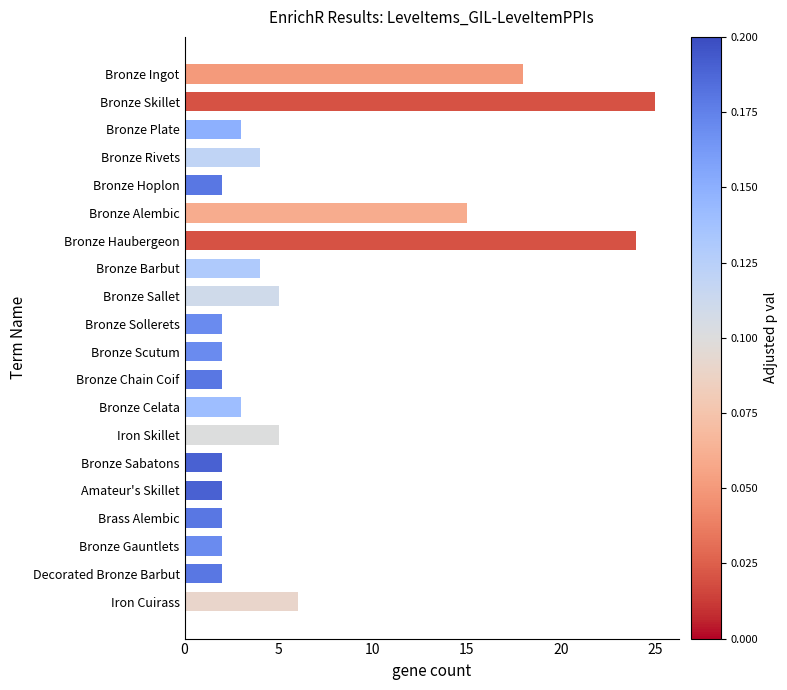

What is the difference between the maximum and minimum values?

23